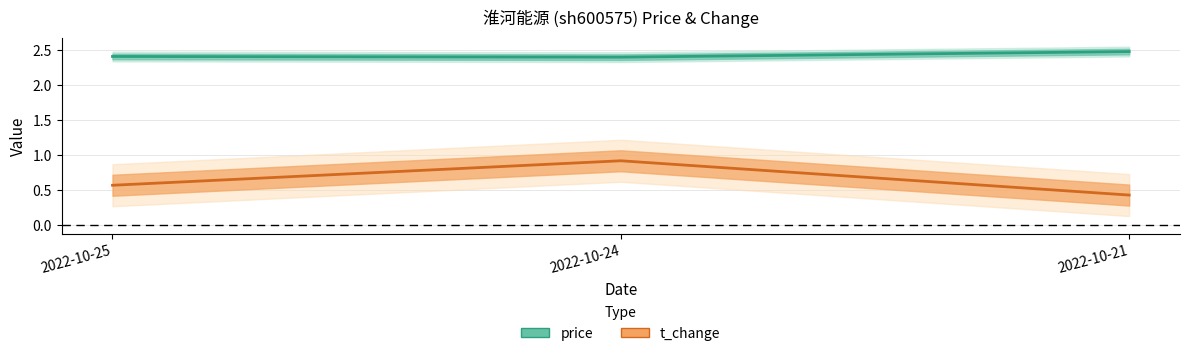

How many categories are shown in the chart?

3